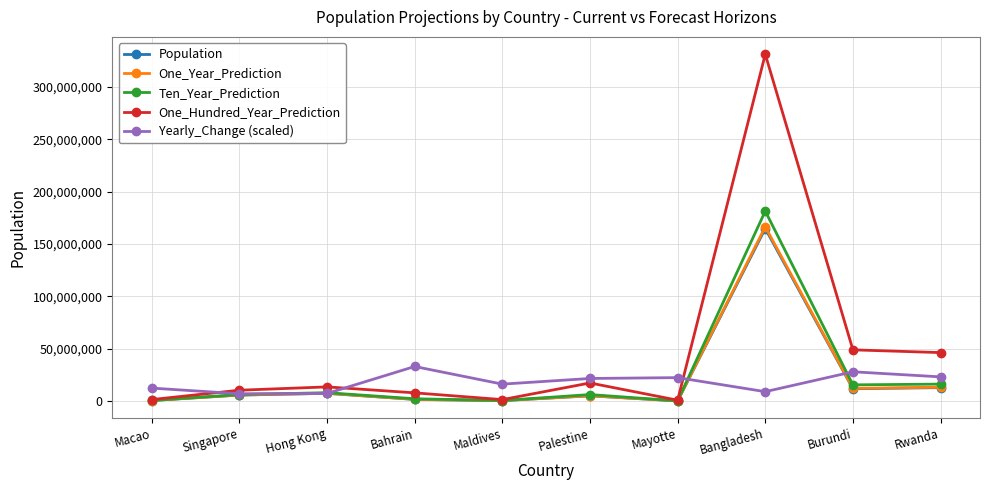

Which series has the largest total across all categories?

One_Hundred_Year_Prediction